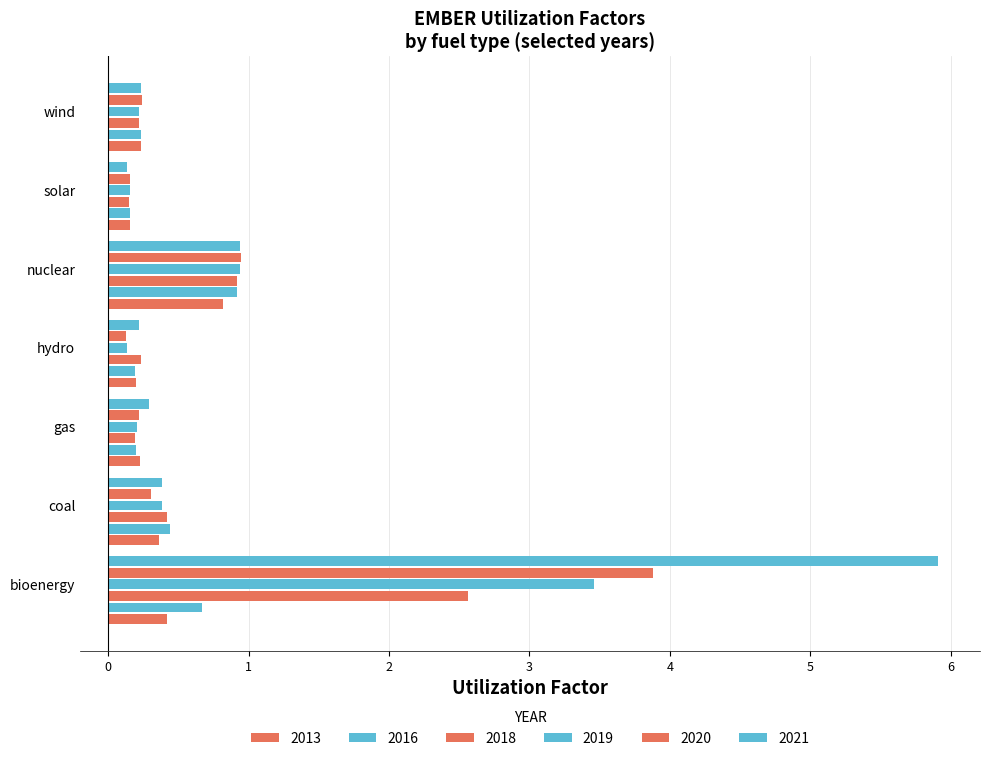

At which label is 2019 closest to 1?

nuclear